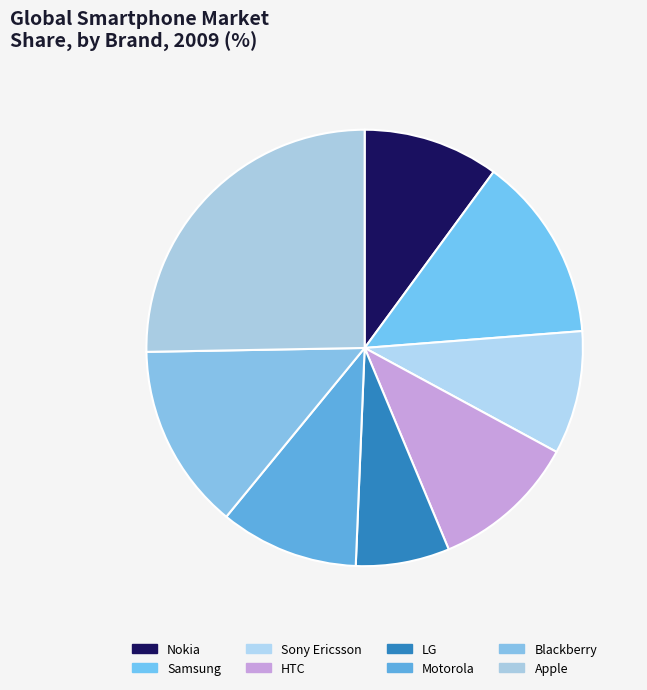

True or false: Motorola accounts for 5% of the total.

False